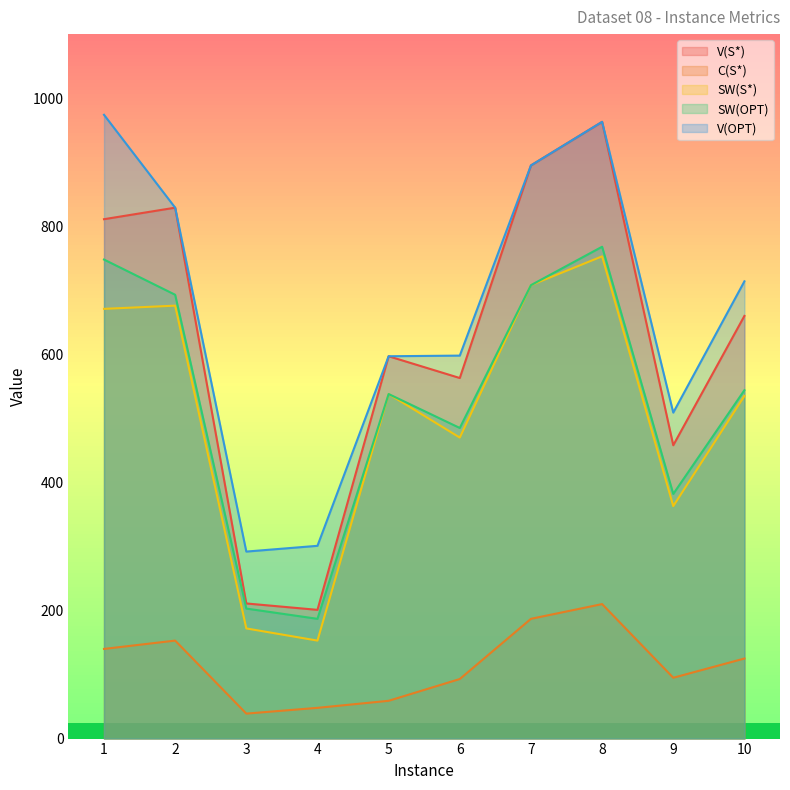

At how many categories does at least one series exceed 818?

4